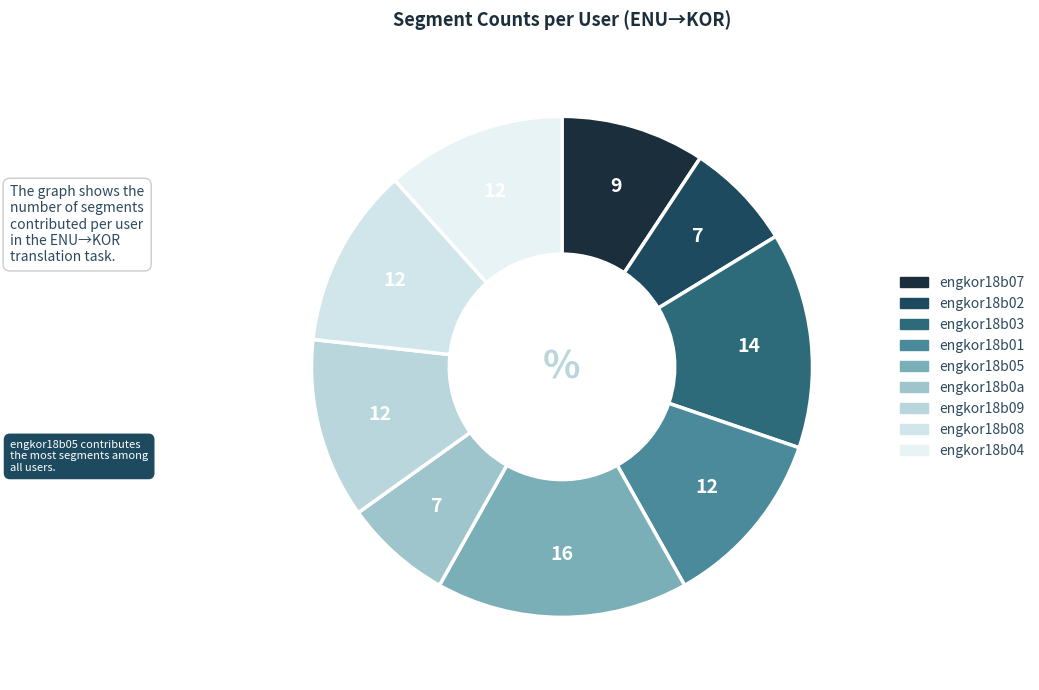

Is engkor18b03 the majority of the pie?

No